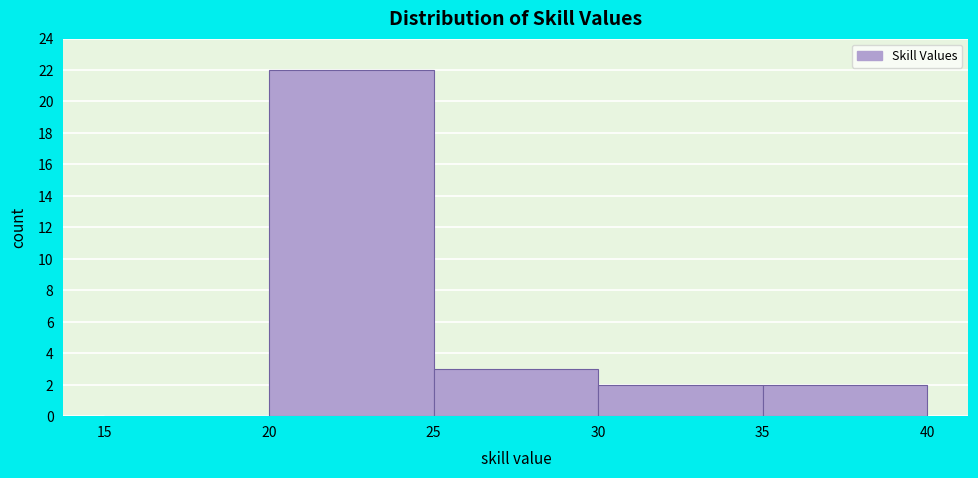

How tall is the bar that spans 20 to 25 on the x-axis? The values are not printed on the chart, so give them approximately, as read against the axis.

22